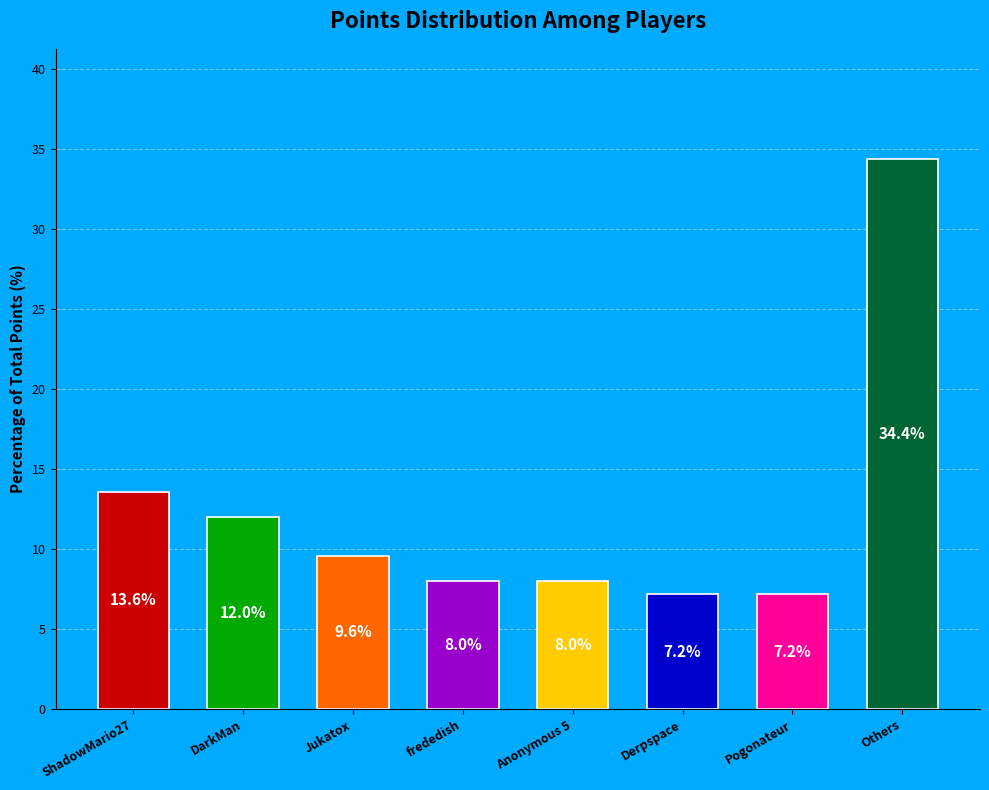

What is the sum of all values?

100.0